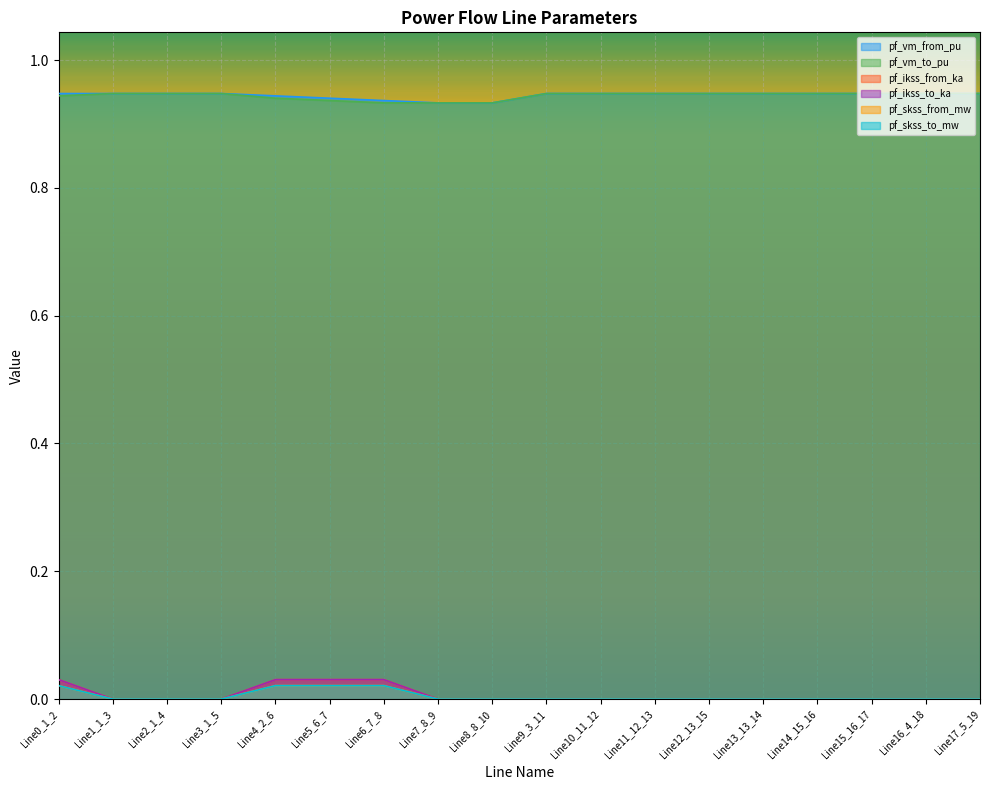

In pf_vm_to_pu, how many points are higher than both neighbors (excluding endpoints)?

3